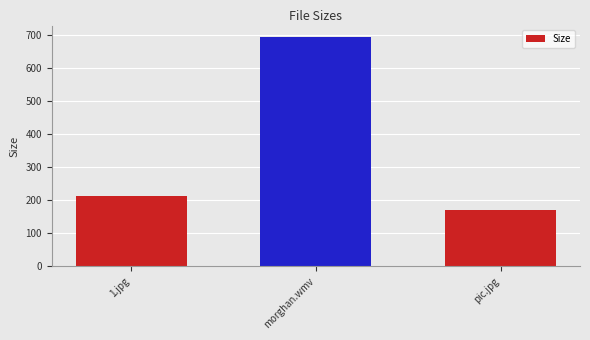

True or false: the data shows 54.4 at 1.jpg.

False